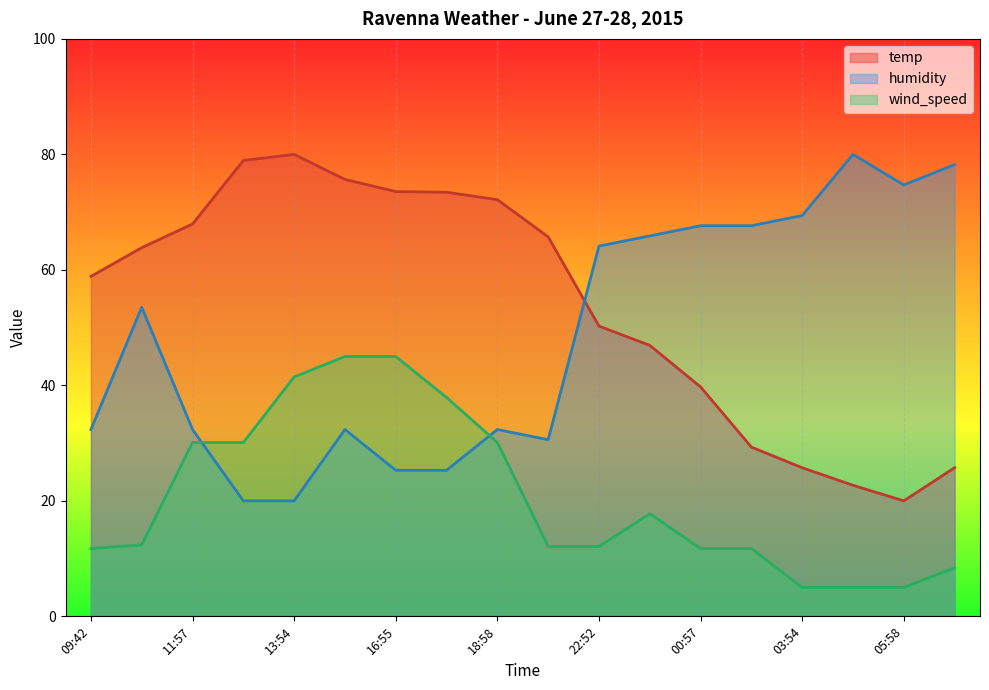

True or false: temp and wind_speed cross at least once.

False